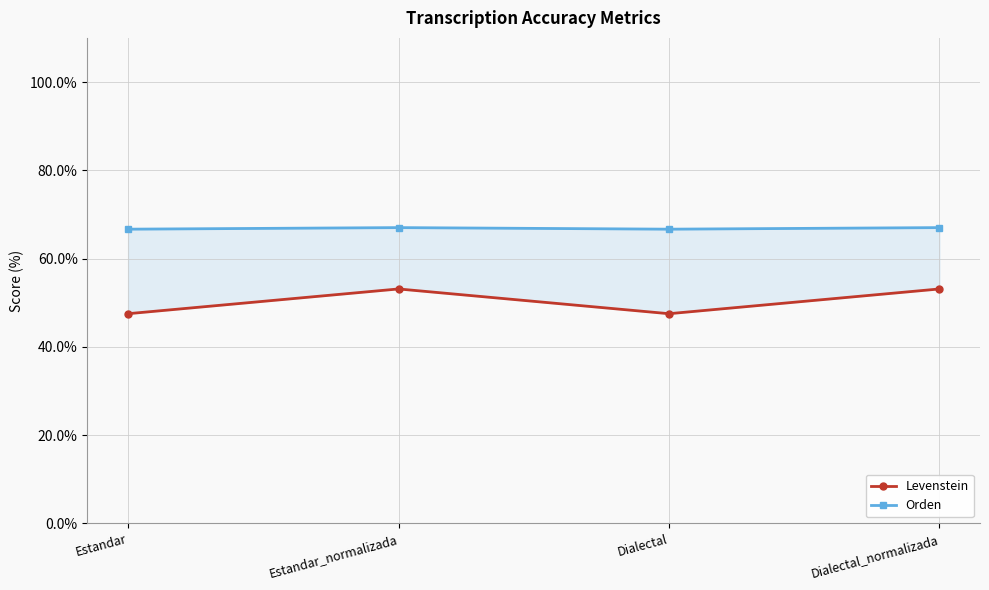

What is the value of the Orden point at the 2nd from the left?

67.0